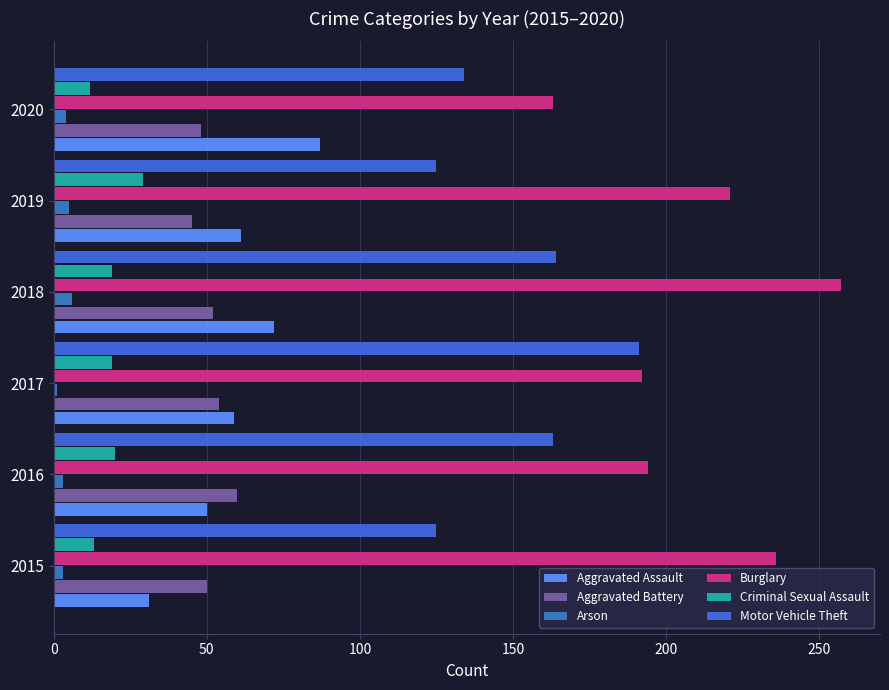

At which category is the sum across all series the highest?

2018